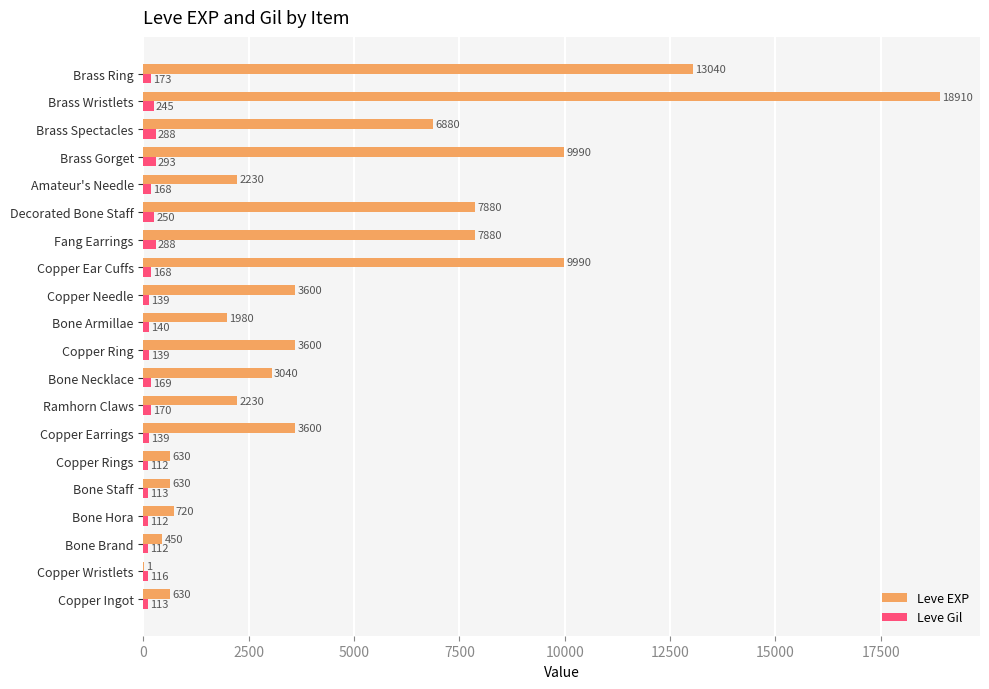

At which category is the sum across all series the highest?

Brass Wristlets